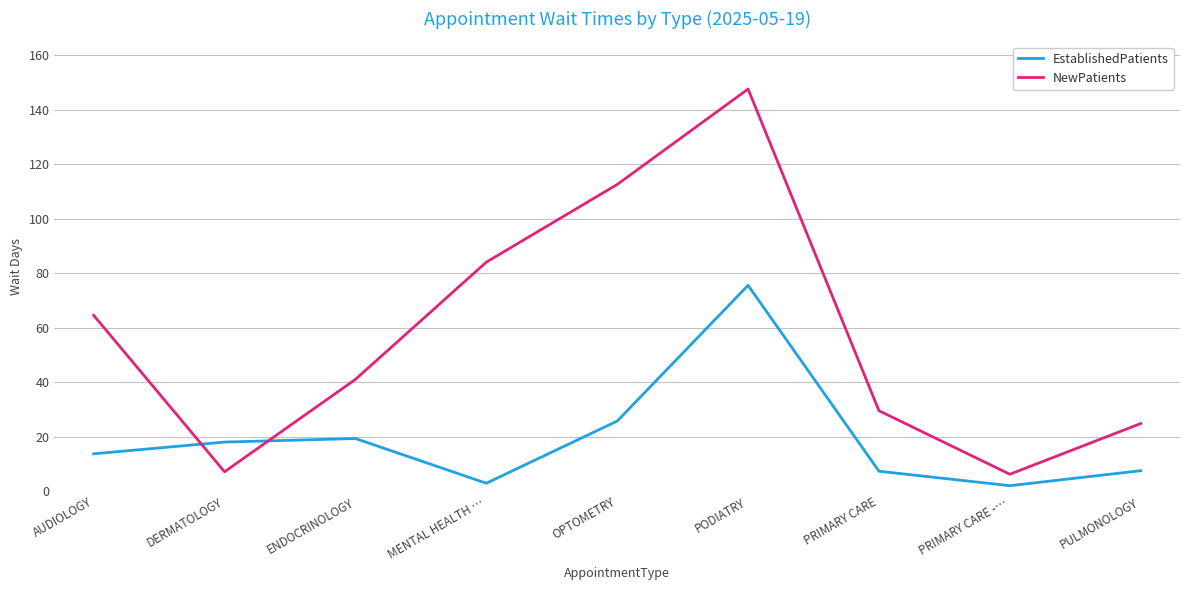

Is the value of EstablishedPatients at MENTAL HEALTH … greater than the value of NewPatients at PULMONOLOGY?

No